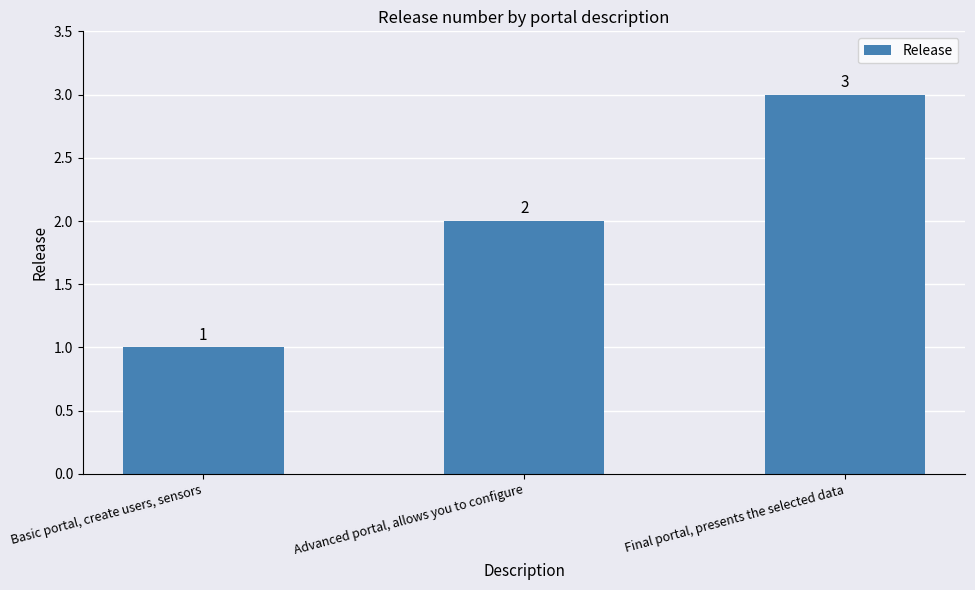

Which label corresponds to the largest value in the chart?

Final portal, presents the selected data